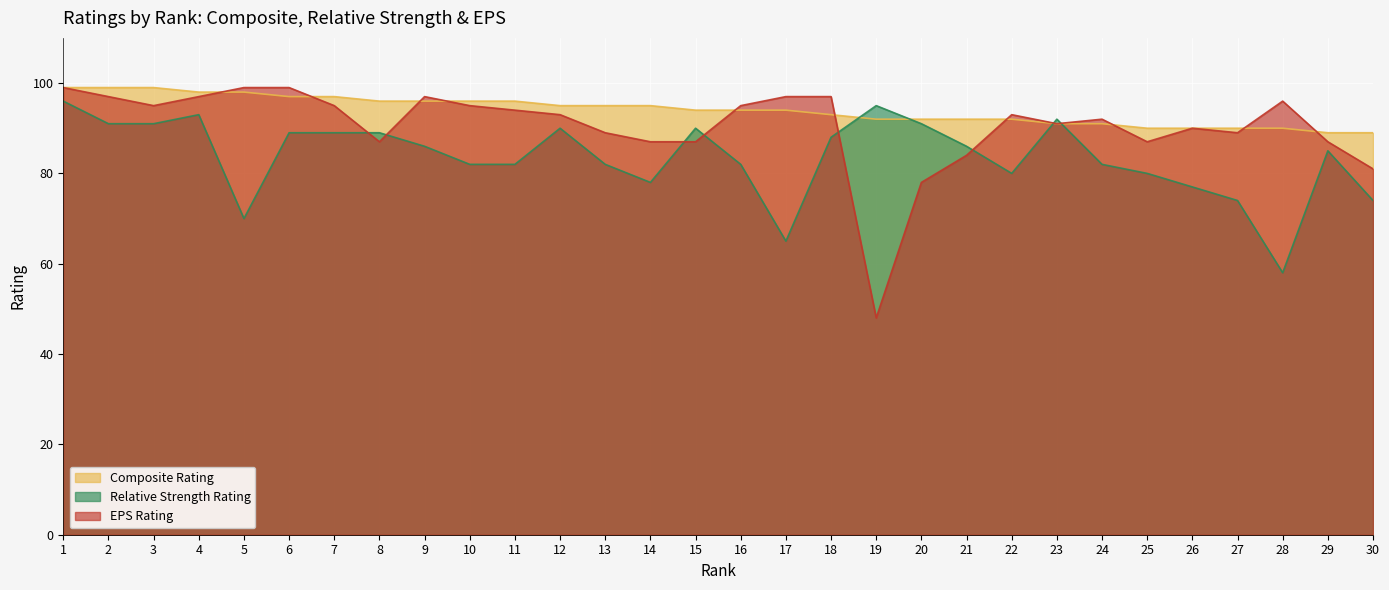

What is the average value of the Relative Strength Rating series?

84